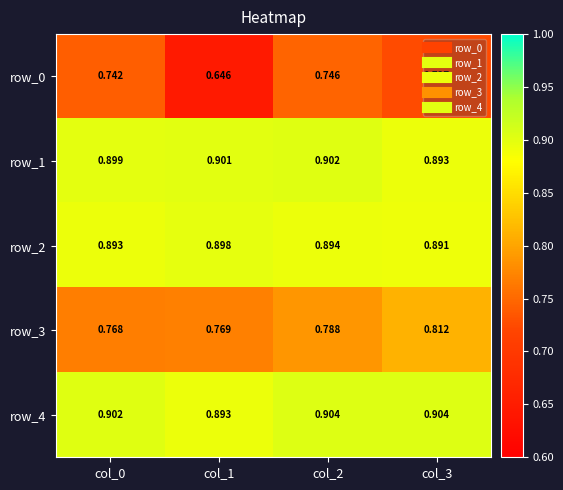

How many row_3 values are between 0 and 1?

4